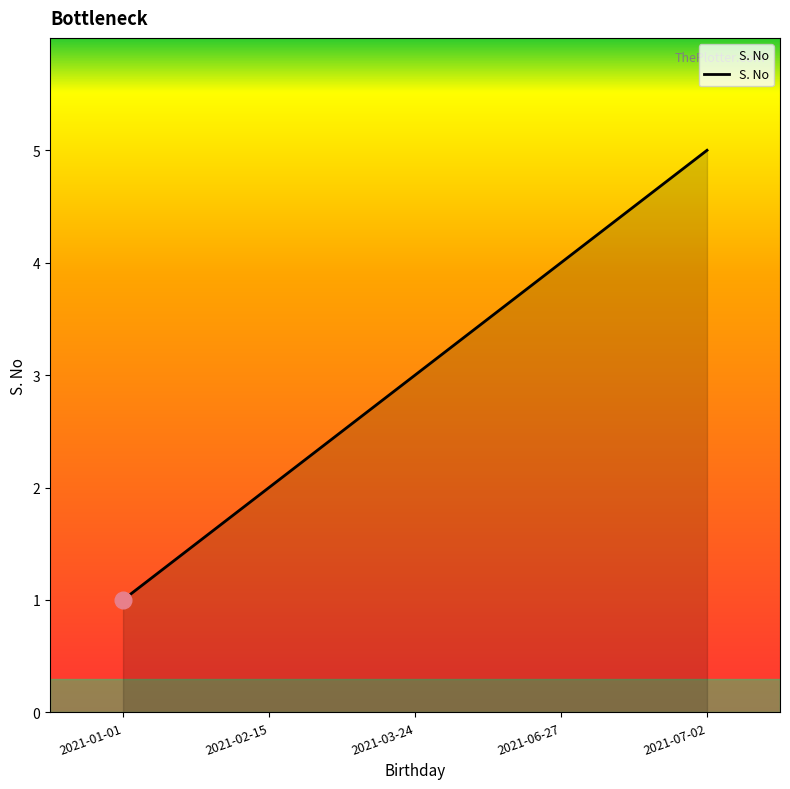

True or false: the data shows 1 at 2021-02-15.

False